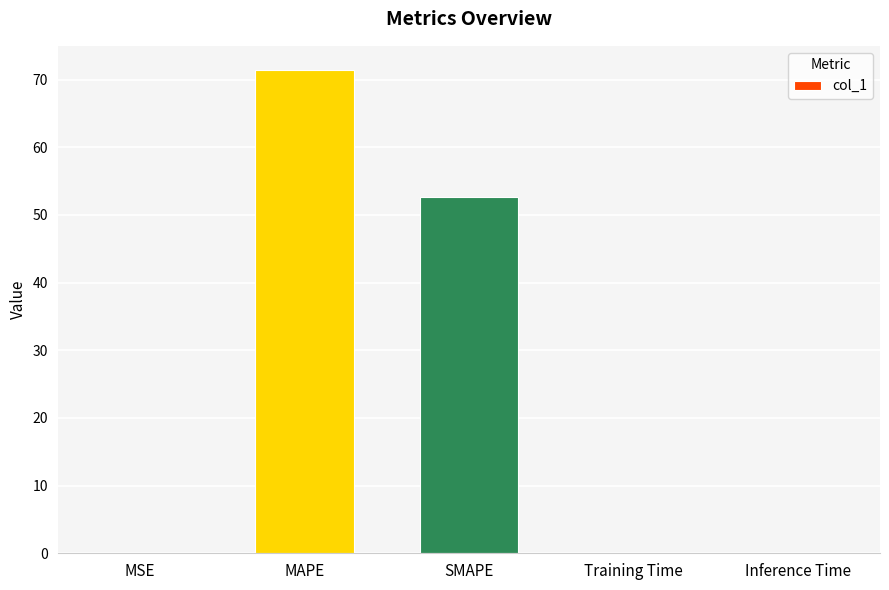

Between Training Time and MAPE, which is larger?

MAPE